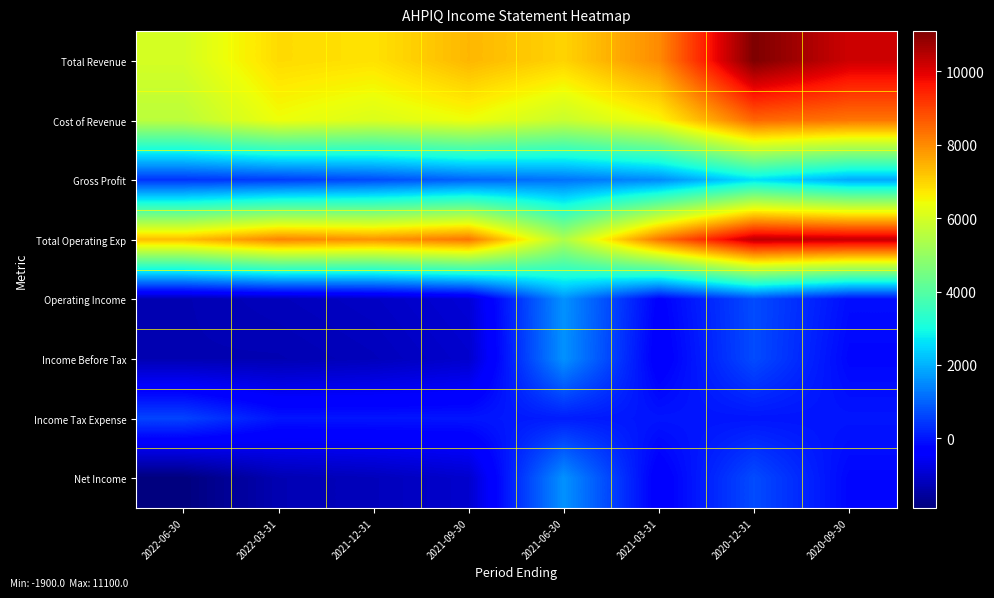

Reading left to right, what are all the values shown in this chart?

Total Revenue: 2022-06-30=6000	2022-03-31=6900	2021-12-31=6800	2021-09-30=7400	2021-06-30=7000	2021-03-31=8000	2020-12-31=11100	2020-09-30=10200
Cost of Revenue: 2022-06-30=5600	2022-03-31=6400	2021-12-31=6100	2021-09-30=6400	2021-06-30=5800	2021-03-31=6500	2020-12-31=8500	2020-09-30=8300
Gross Profit: 2022-06-30=400	2022-03-31=500	2021-12-31=700	2021-09-30=1000	2021-06-30=1200	2021-03-31=1500	2020-12-31=2600	2020-09-30=1900
Total Operating Exp: 2022-06-30=7300	2022-03-31=8100	2021-12-31=7900	2021-09-30=8300	2021-06-30=5400	2021-03-31=8300	2020-12-31=10400	2020-09-30=10300
Operating Income: 2022-06-30=-1300	2022-03-31=-1200	2021-12-31=-1100	2021-09-30=-900	2021-06-30=1600	2021-03-31=-300	2020-12-31=700	2020-09-30=-100
Income Before Tax: 2022-06-30=-1300	2022-03-31=-1300	2021-12-31=-1200	2021-09-30=-1000	2021-06-30=1600	2021-03-31=-400	2020-12-31=700	2020-09-30=-200
Income Tax Expense: 2022-06-30=600	2022-03-31=0	2021-12-31=0	2021-09-30=0	2021-06-30=100	2021-03-31=0	2020-12-31=0	2020-09-30=0
Net Income: 2022-06-30=-1900	2022-03-31=-1300	2021-12-31=-1200	2021-09-30=-1000	2021-06-30=1600	2021-03-31=-400	2020-12-31=700	2020-09-30=-200